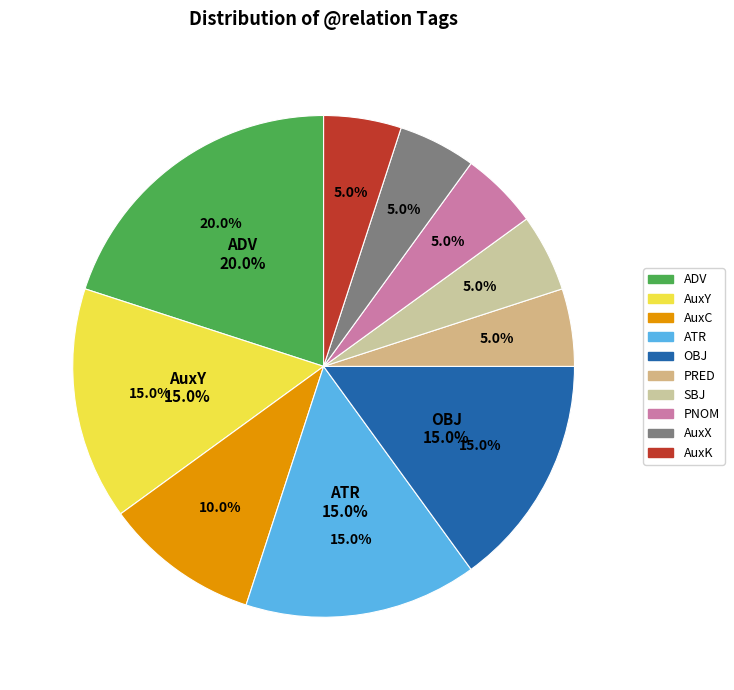

Which category has the biggest portion of the pie?

ADV